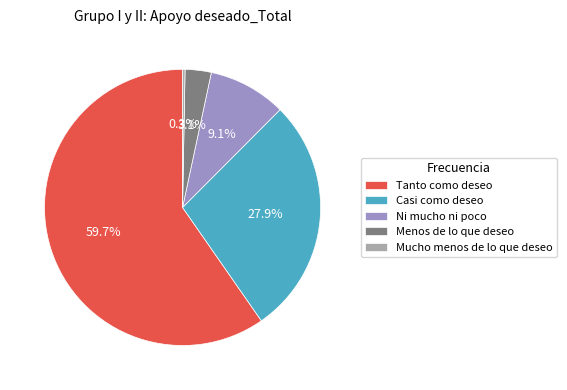

Approximately how many times larger is the value at Menos de lo que deseo compared to Tanto como deseo?

0.1